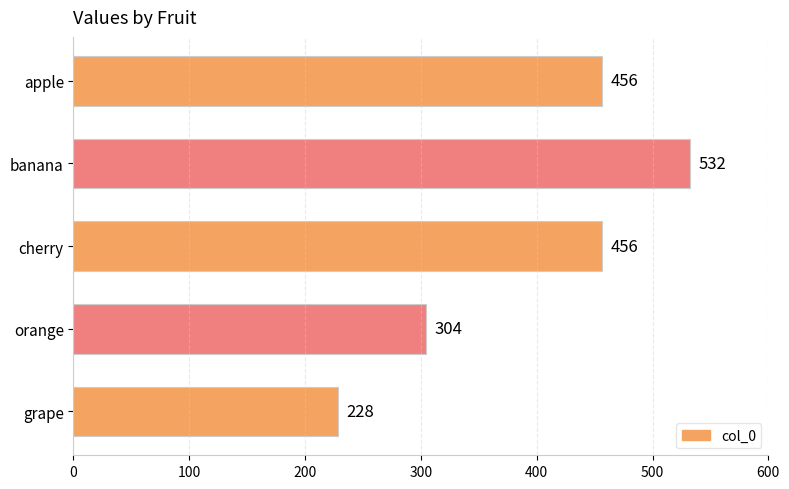

Count the number of categories in the chart.

5